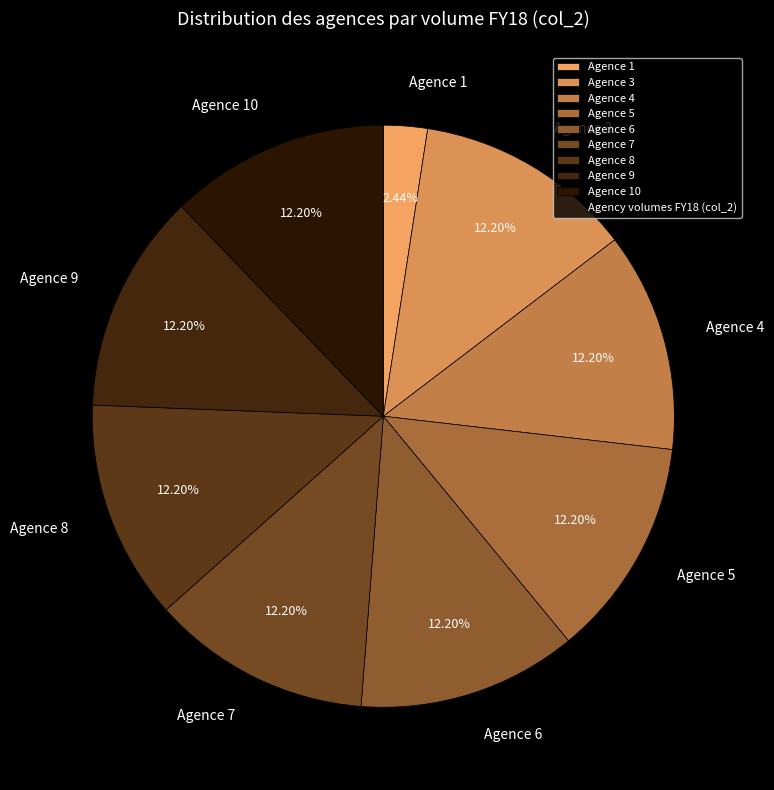

Does Agence 8 represent more than half of the total?

No